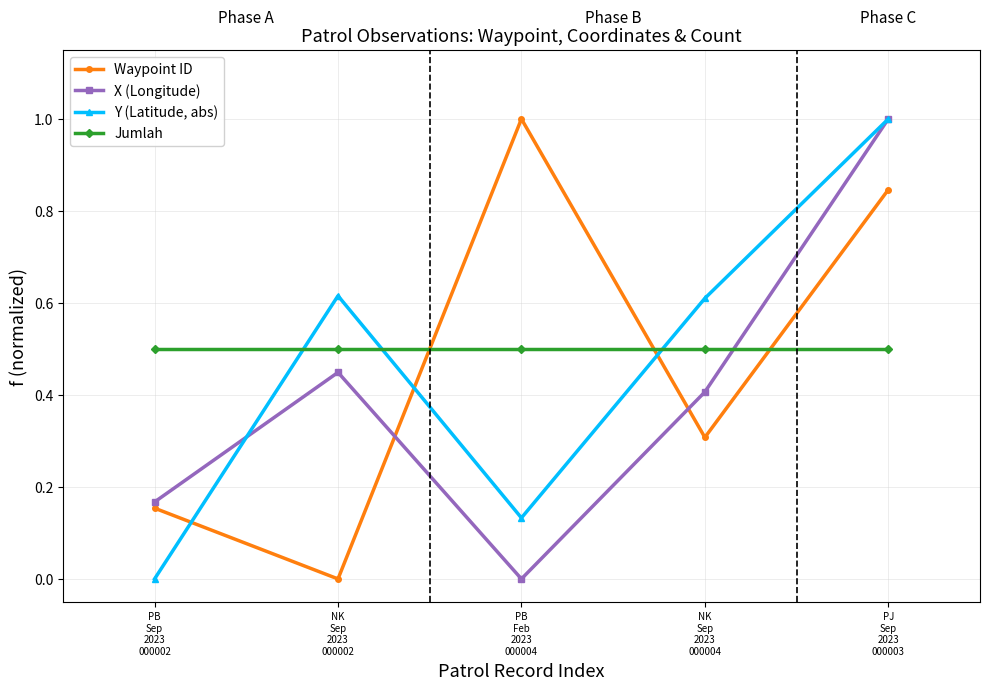

What position from the left is NK
Sep
2023
000002?

2